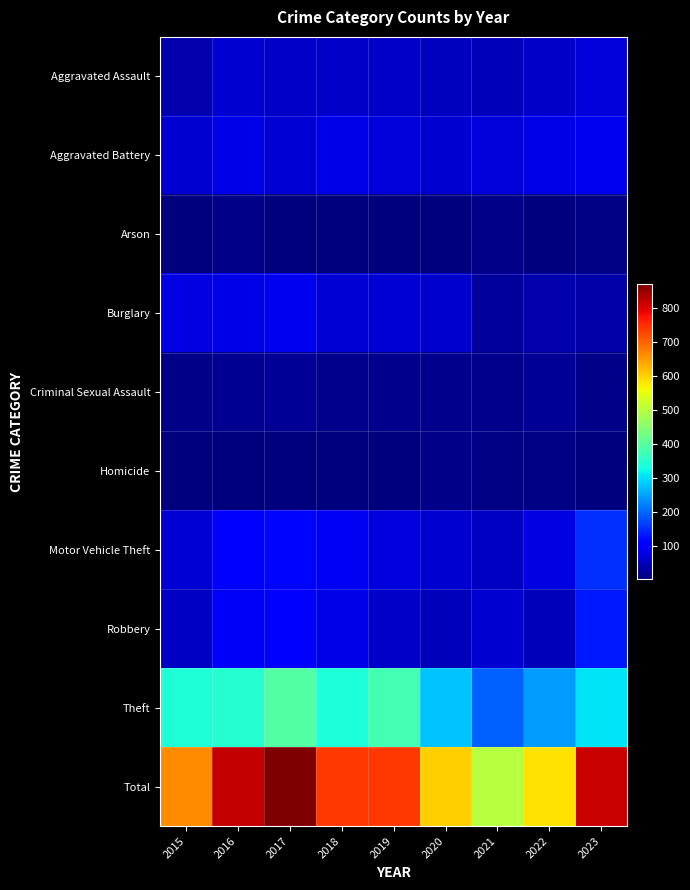

Between 2021 and 2018, which is larger?

2018